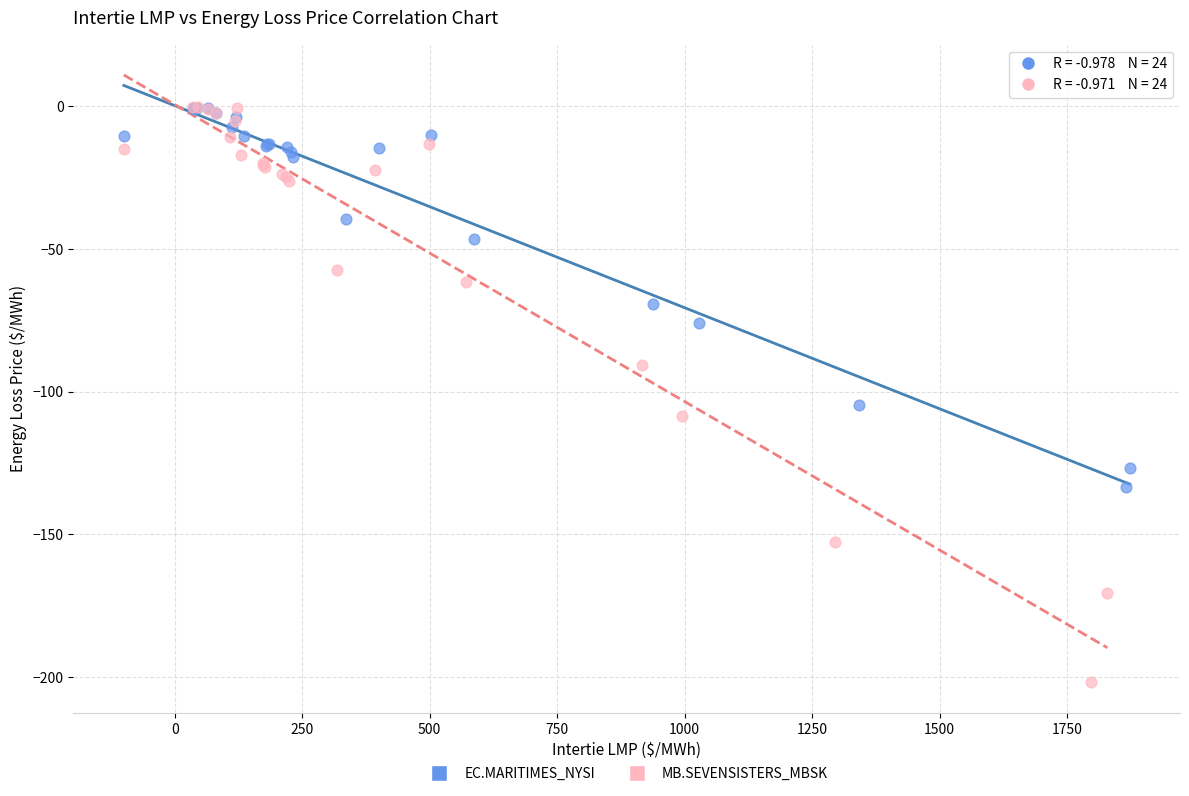

Which series has the widest spread of Y values?

MB.SEVENSISTERS_MBSK